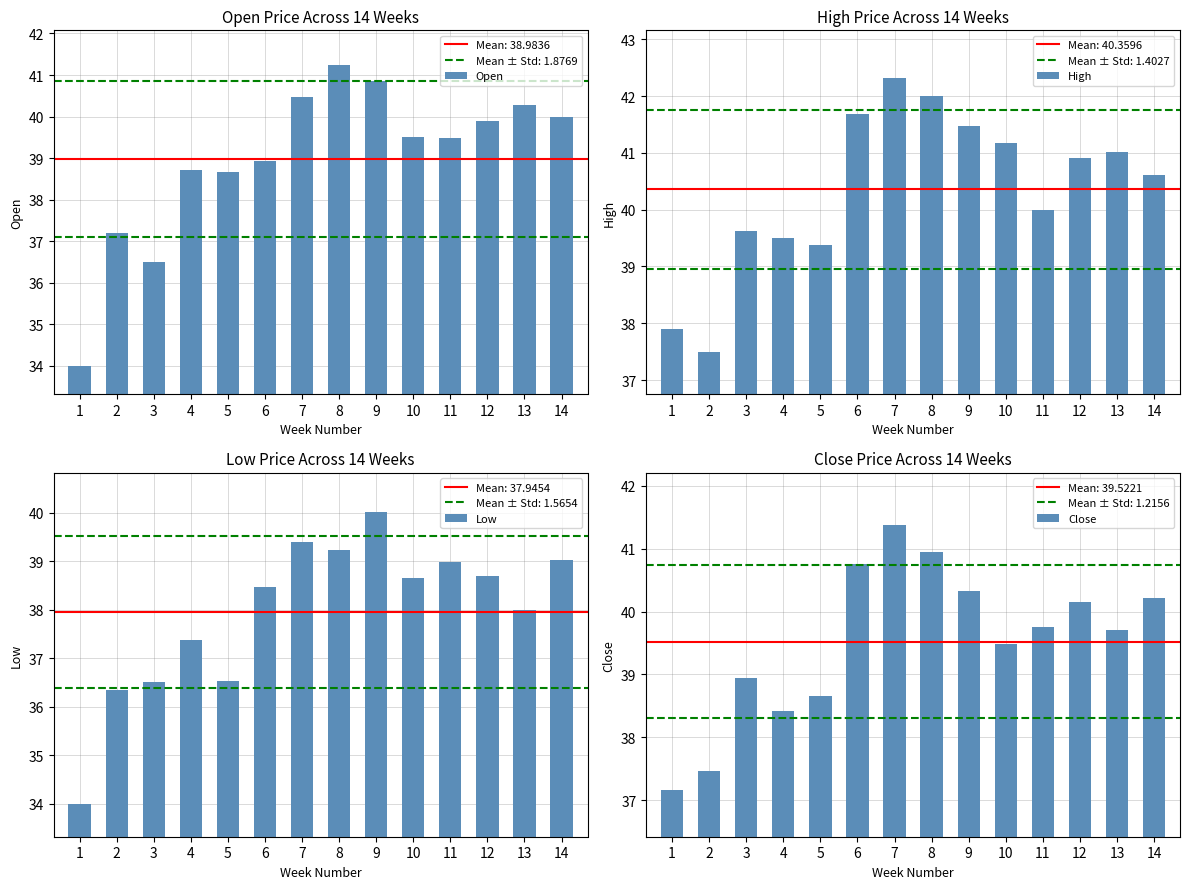

Does the chart contain any negative values?

No